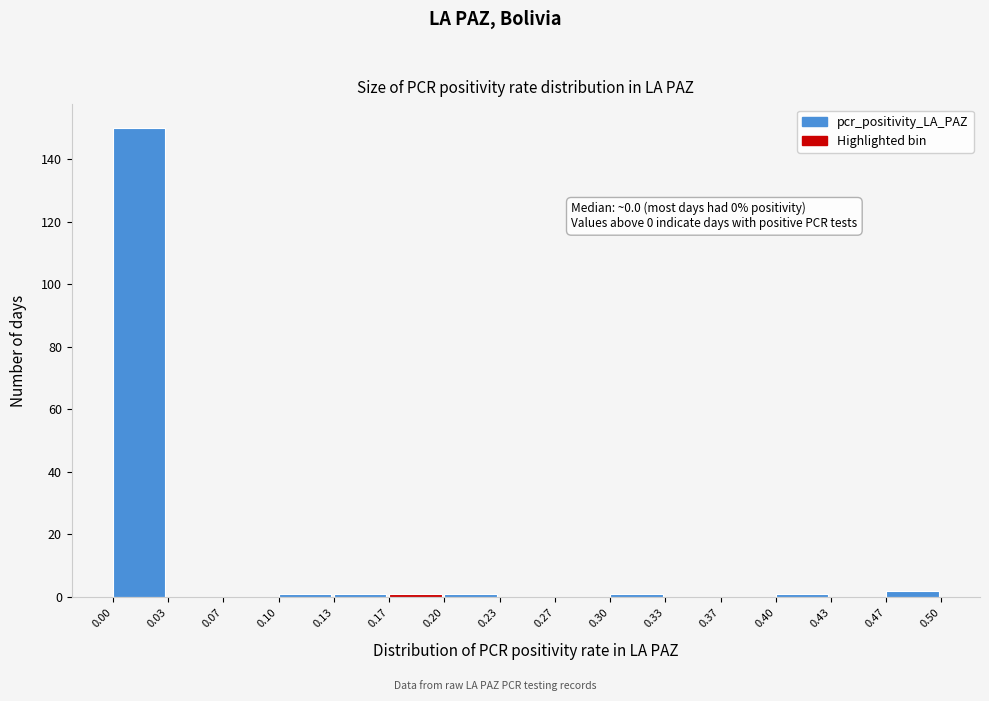

Over which range of the x-axis is the bar tallest?

0.00 to 0.03